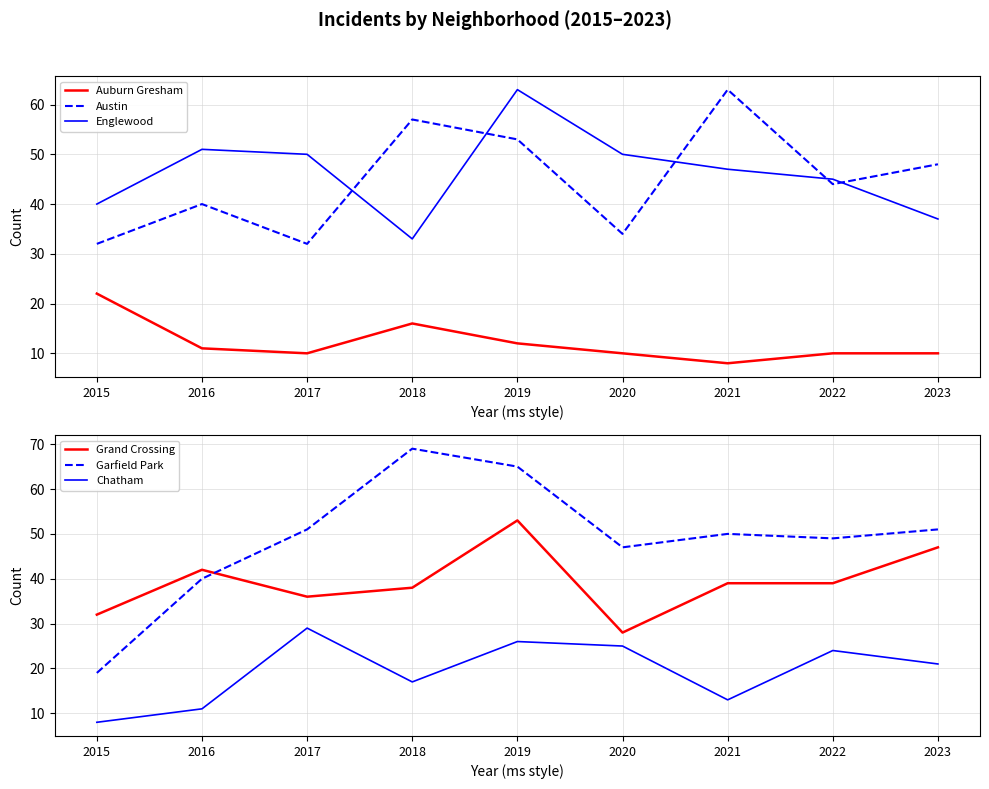

Reading left to right, what are all the values shown in this chart?

Auburn Gresham: 2015=22	2016=11	2017=10	2018=16	2019=12	2020=10	2021=8	2022=10	2023=10
Austin: 2015=32	2016=40	2017=32	2018=57	2019=53	2020=34	2021=63	2022=44	2023=48
Englewood: 2015=40	2016=51	2017=50	2018=33	2019=63	2020=50	2021=47	2022=45	2023=37
Grand Crossing: 2015=32	2016=42	2017=36	2018=38	2019=53	2020=28	2021=39	2022=39	2023=47
Garfield Park: 2015=19	2016=40	2017=51	2018=69	2019=65	2020=47	2021=50	2022=49	2023=51
Chatham: 2015=8	2016=11	2017=29	2018=17	2019=26	2020=25	2021=13	2022=24	2023=21